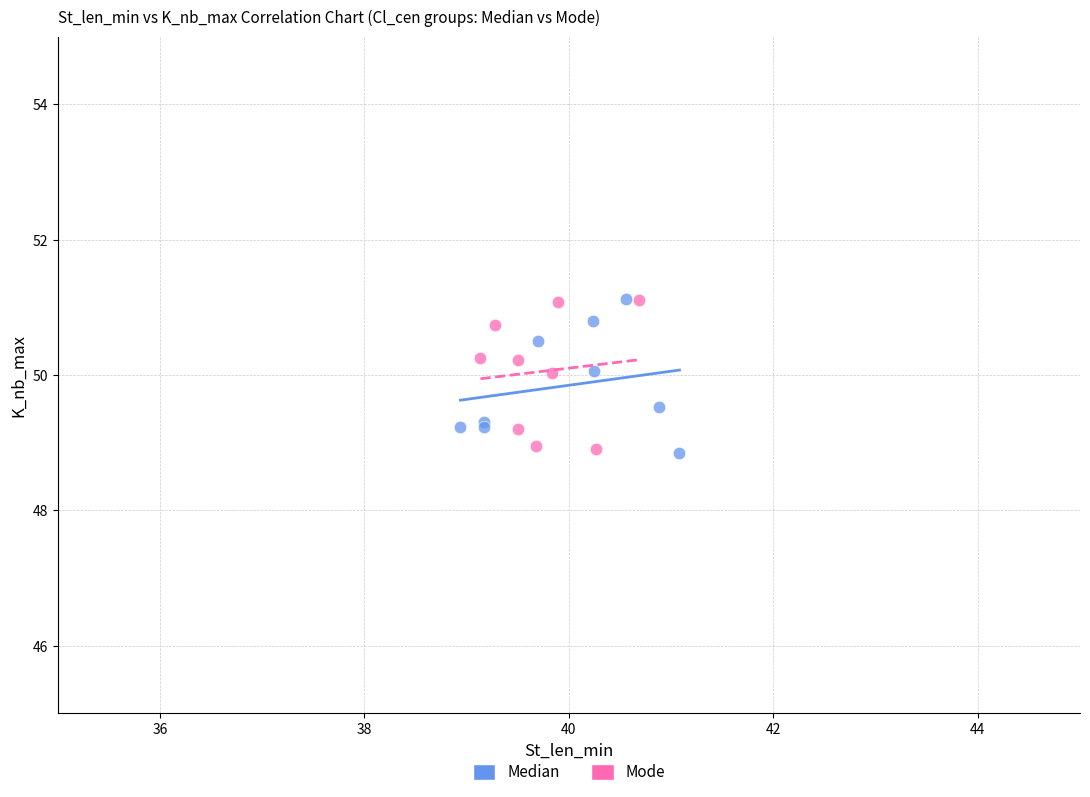

What are all the series names shown in the legend?

Median, Mode